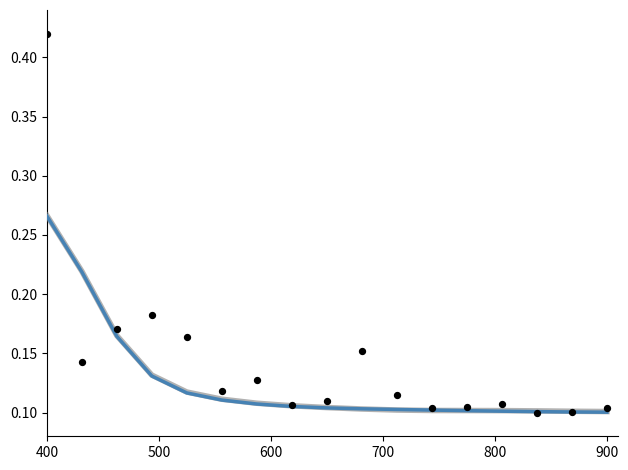

Which series has the largest total across all categories?

Bybit_OI